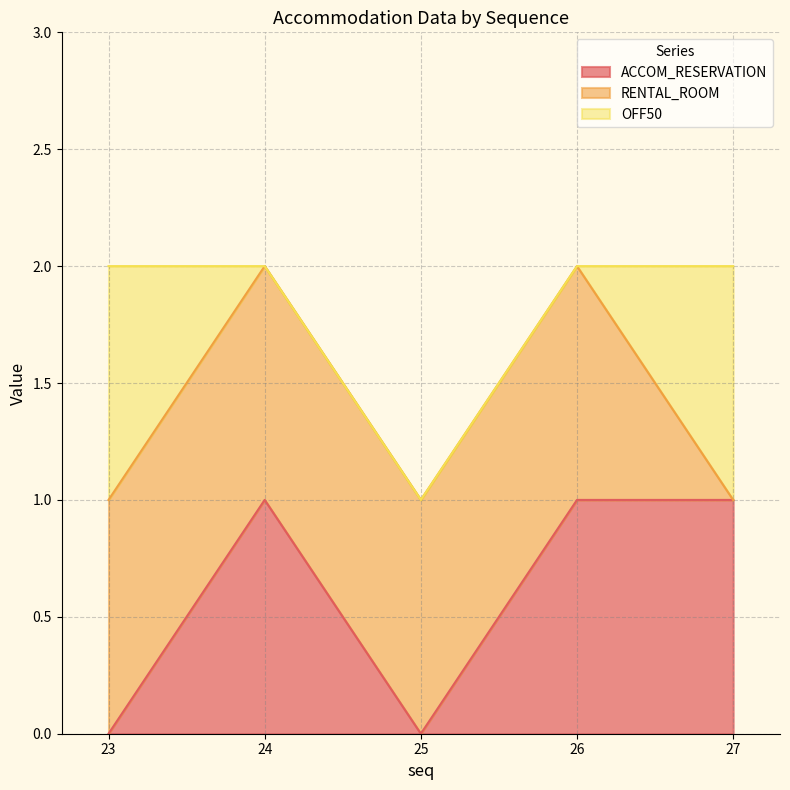

What is the average value of the RENTAL_ROOM series?

1